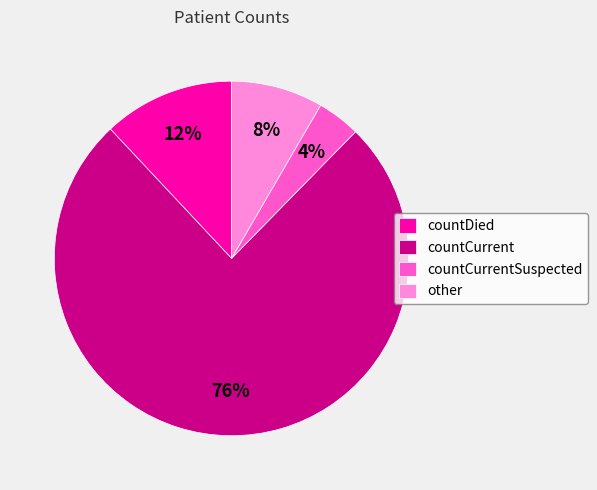

To the nearest percent, what portion does countDied represent?

12%